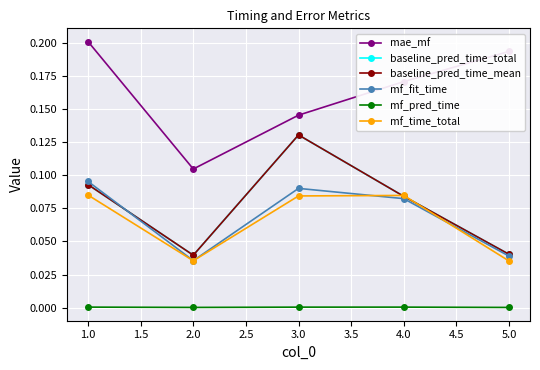

Reading left to right, transcribe all the data shown in this chart.

mae_mf: 0.2	0.1	0.1	0.2	0.2
baseline_pred_time_total: 0.1	0.0	0.1	0.1	0.0
baseline_pred_time_mean: 0.1	0.0	0.1	0.1	0.0
mf_fit_time: 0.1	0.0	0.1	0.1	0.0
mf_pred_time: 0.0	0.0	0.0	0.0	0.0
mf_time_total: 0.1	0.0	0.1	0.1	0.0